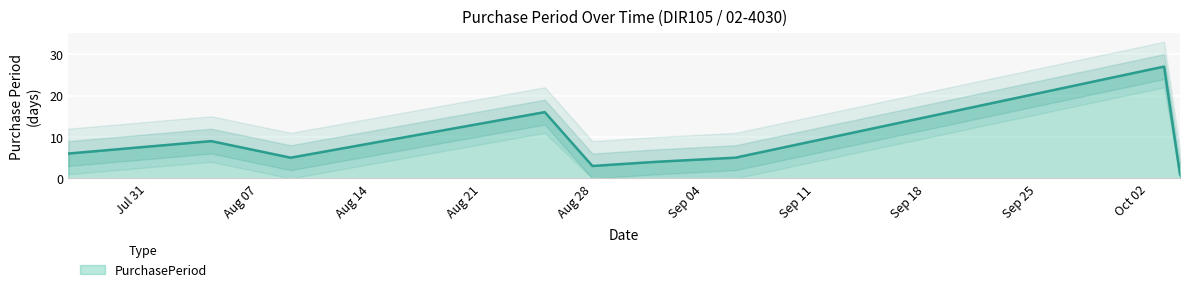

List the labels in order of value, largest first.

2017-10-03, 2017-08-25, 2017-08-04, 2017-07-26, 2017-08-09, 2017-09-06, 2017-09-01, 2017-08-28, 2017-10-04